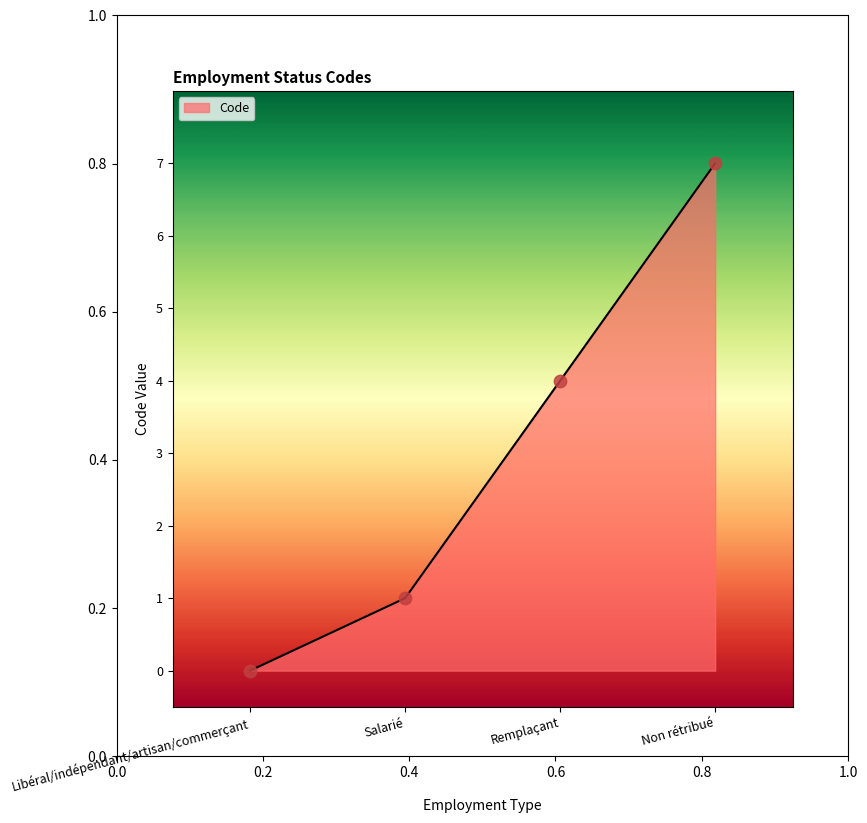

What is the change in value from Libéral/indépendant/artisan/commerçant to Remplaçant?

+4